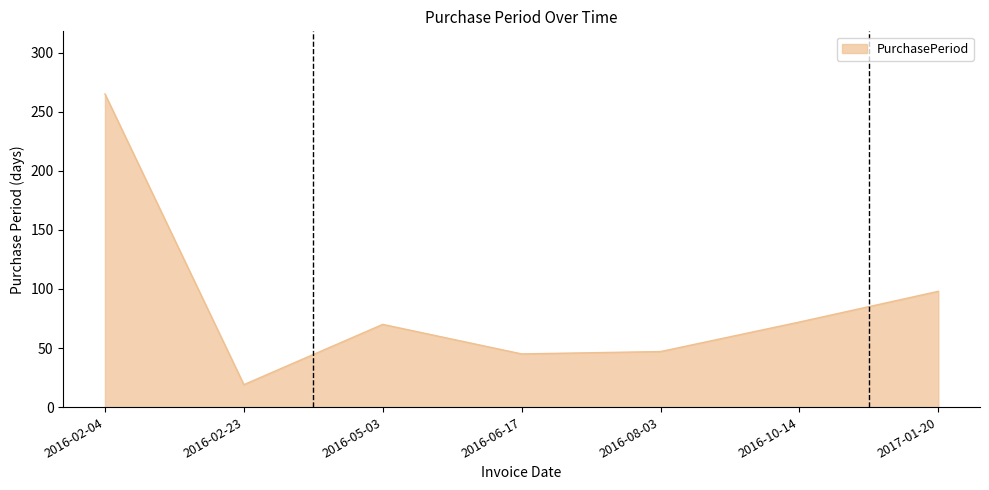

At which category does the chart reach its minimum across all series?

2016-02-23